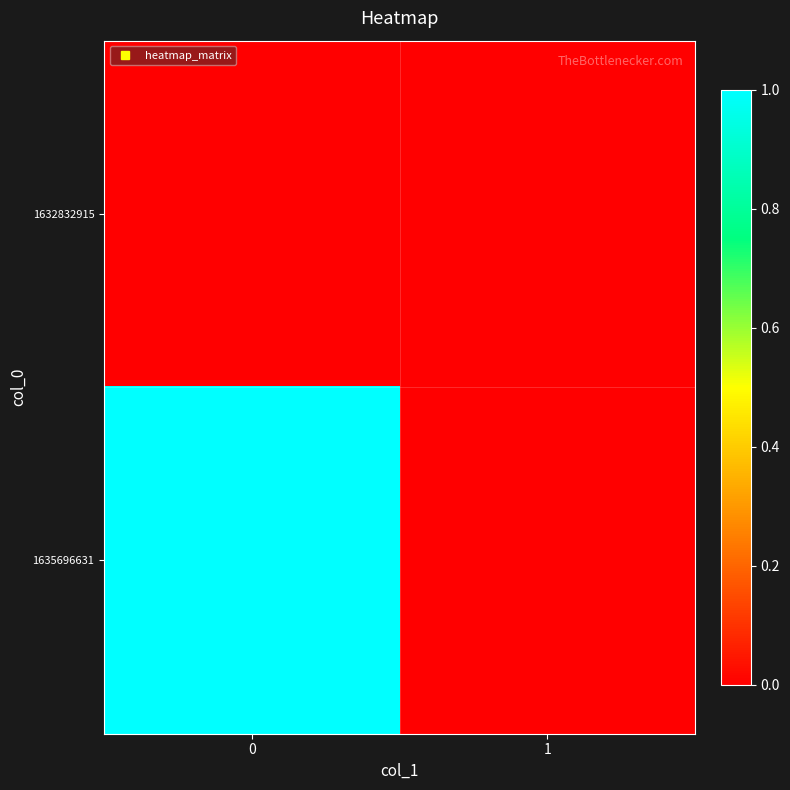

How many data points does each series have?

2